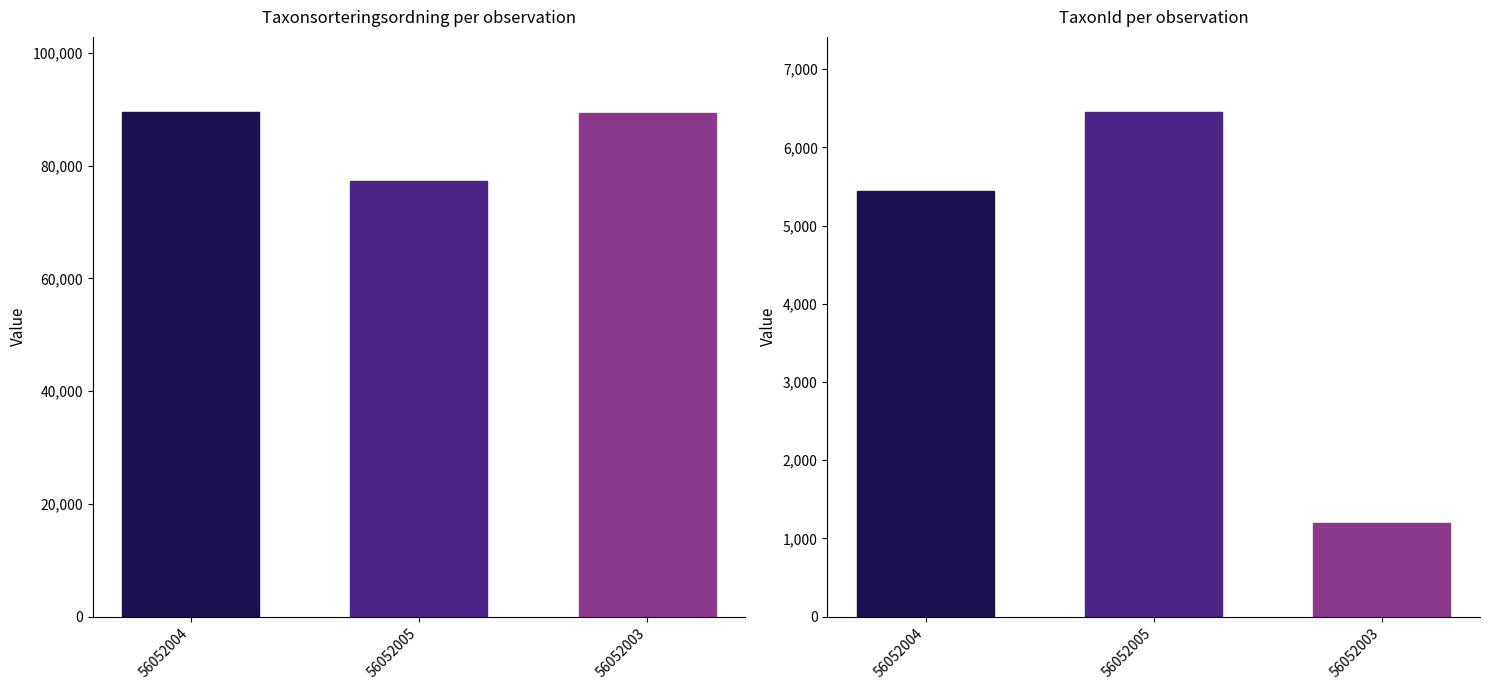

At which category does the chart reach its peak across all series?

56052004